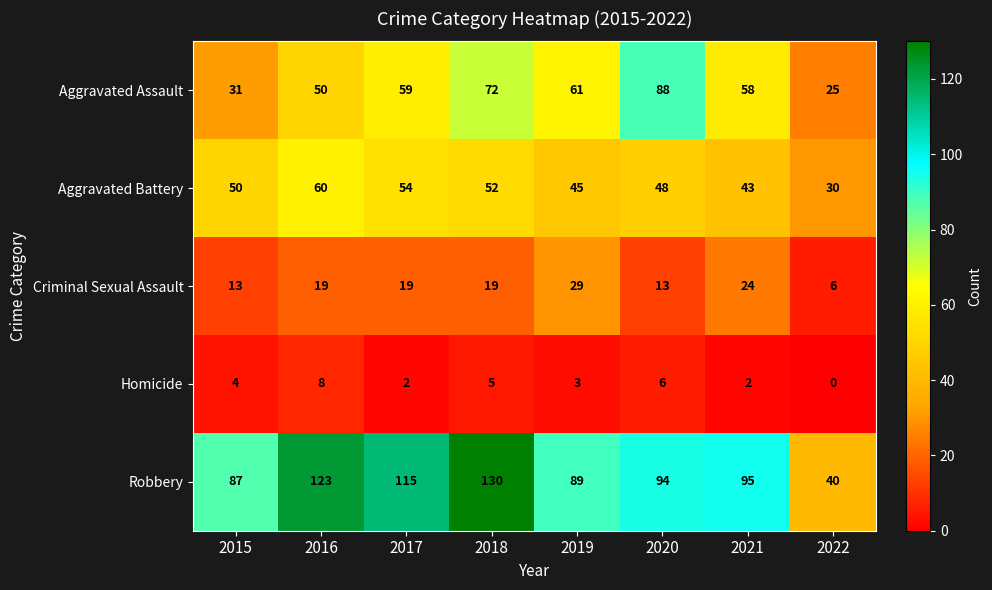

Which series has the largest total across all categories?

Robbery